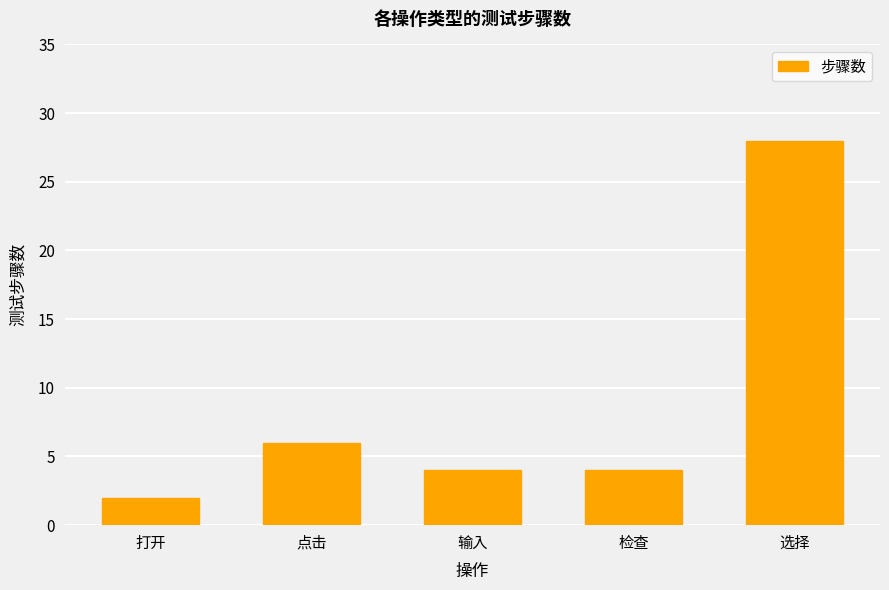

Which has a higher value, 点击 or 检查?

点击